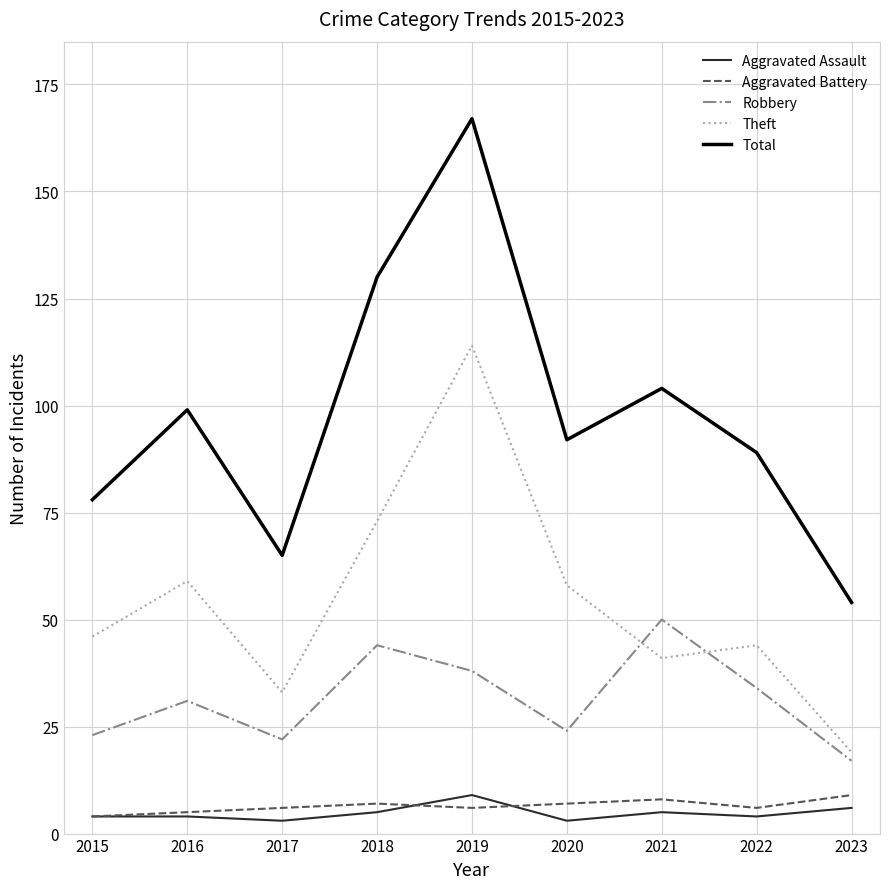

Which series changed the most between 2015 and 2021?

Robbery